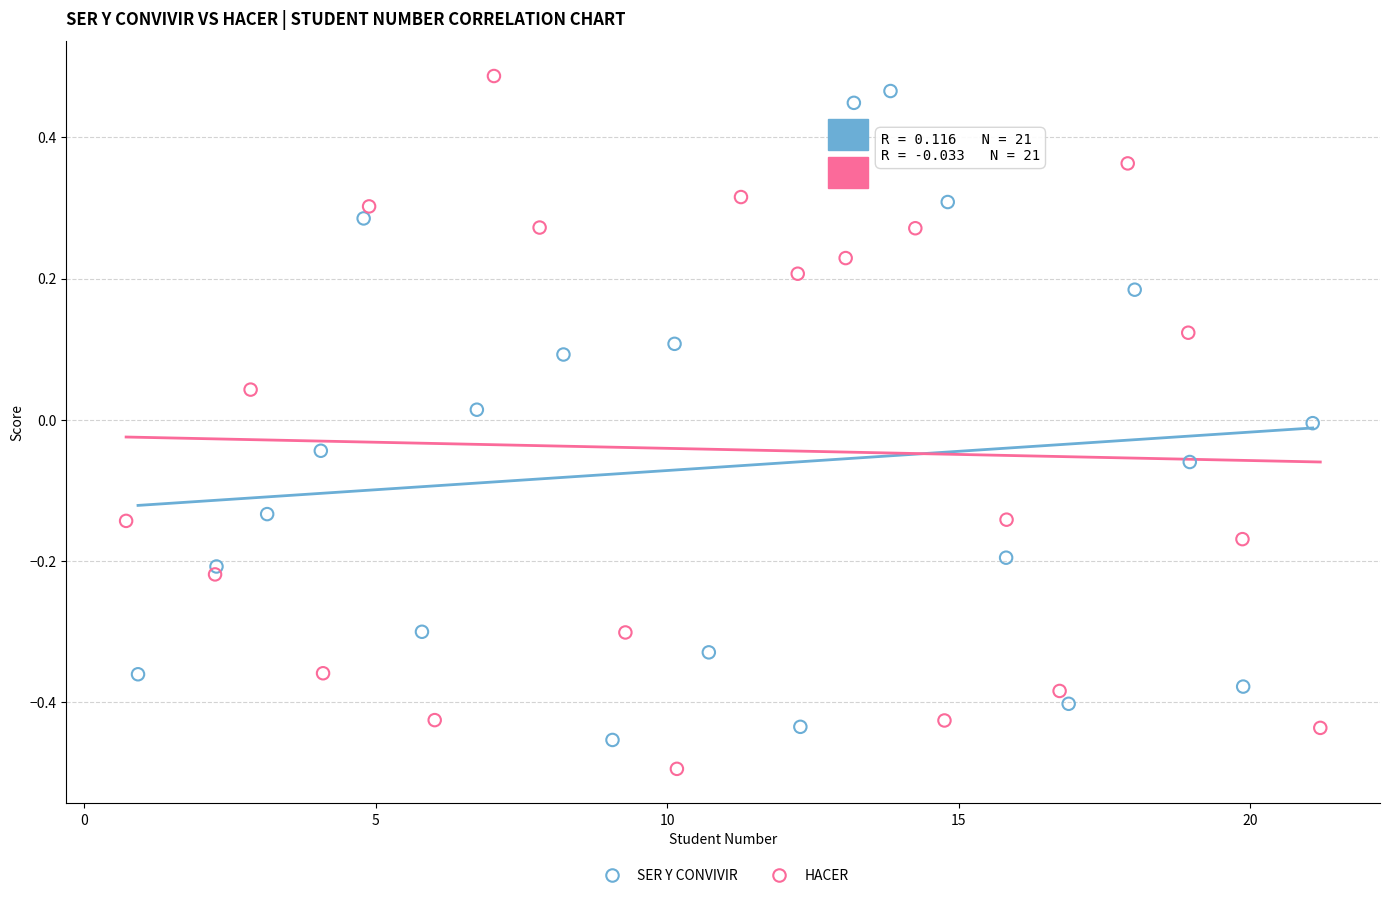

Which series reaches the minimum Y coordinate?

HACER